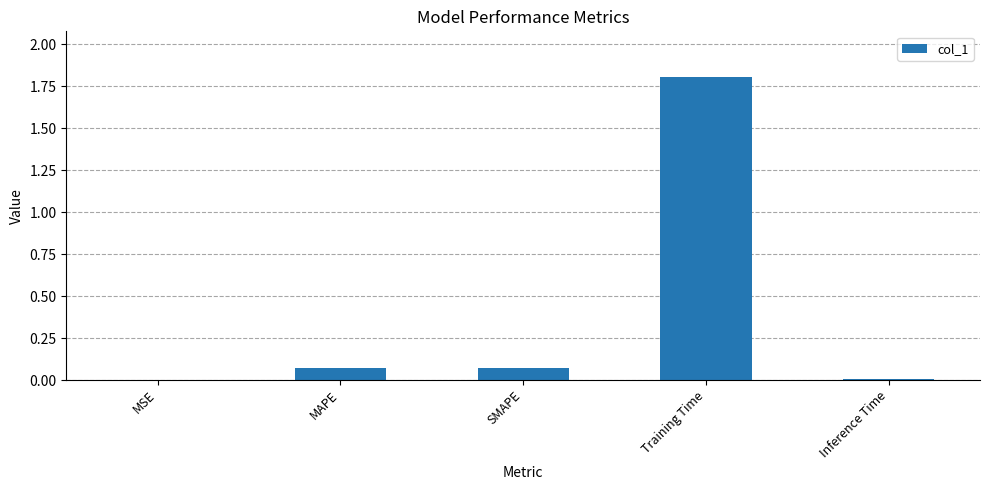

Between MSE and MAPE, which is larger?

MAPE